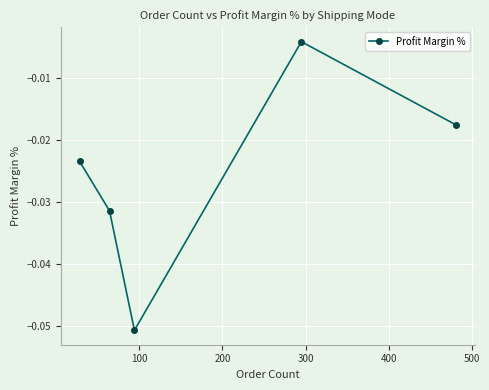

How many interior local valleys (lower than both neighbors) does the data have?

1